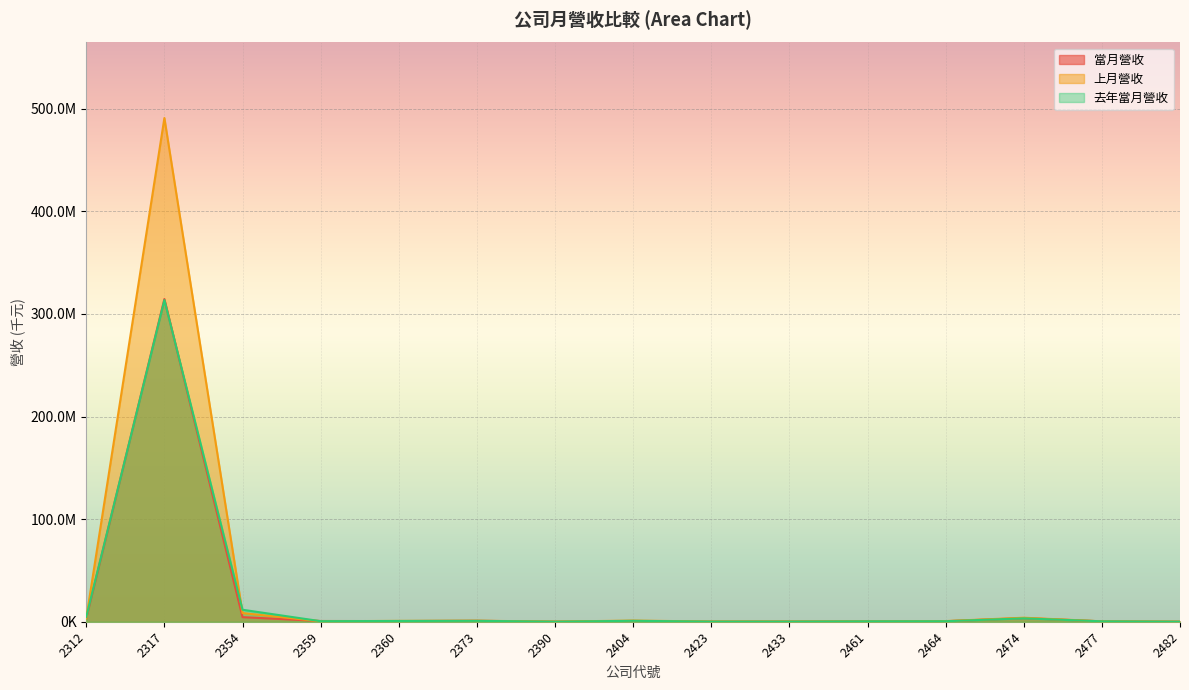

What is the average value of the 去年當月營收 series?

22525578